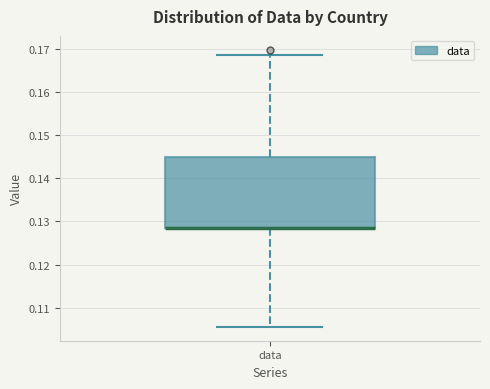

Transcribe this box plot: give where the median line is, the range the box spans, and where the two whiskers end, as read against the y-axis. The values are not printed on the chart, so give them approximately, as read against the axis.

median 0.129 (drawn on the box's lower edge), box 0.129 to 0.145, whiskers 0.106 to 0.169